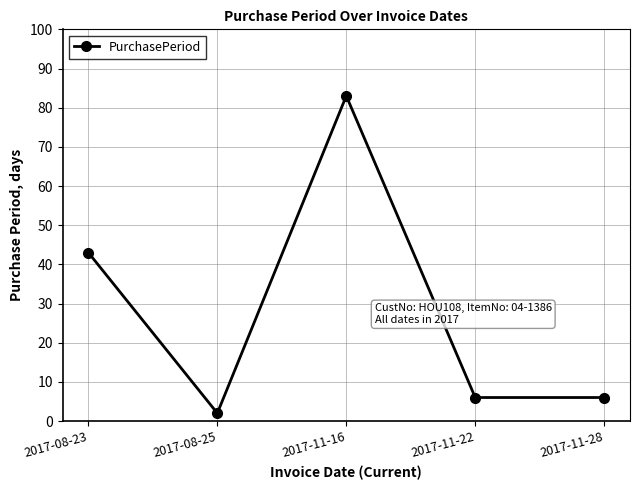

At which label is the value closest to 42?

2017-08-23